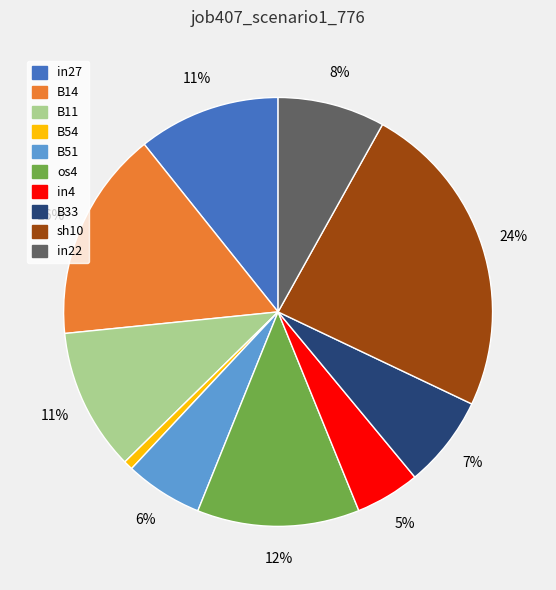

Is B51 the majority of the pie?

No